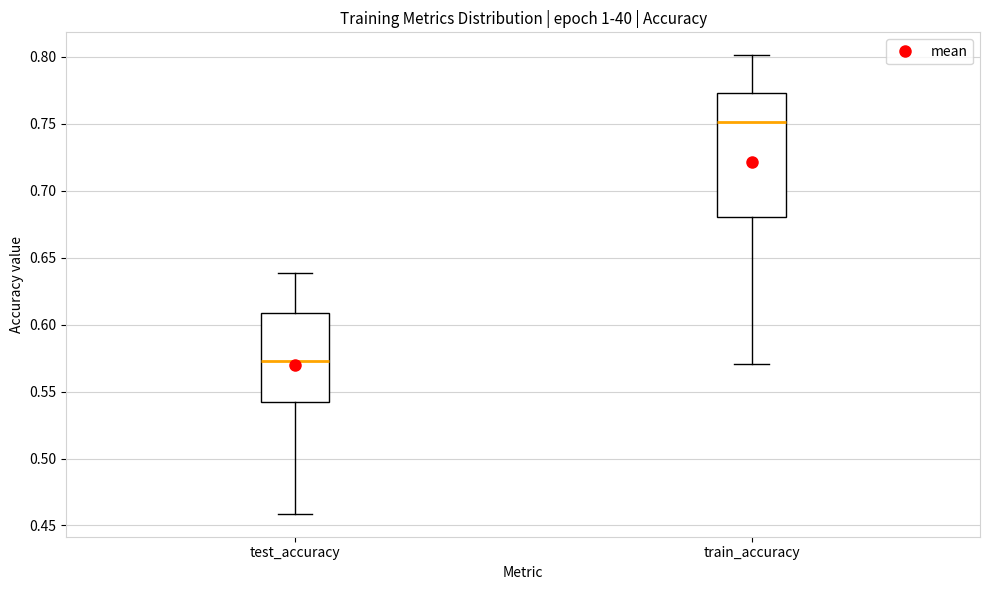

Which box is the tallest, from its lower edge to its upper edge?

train_accuracy